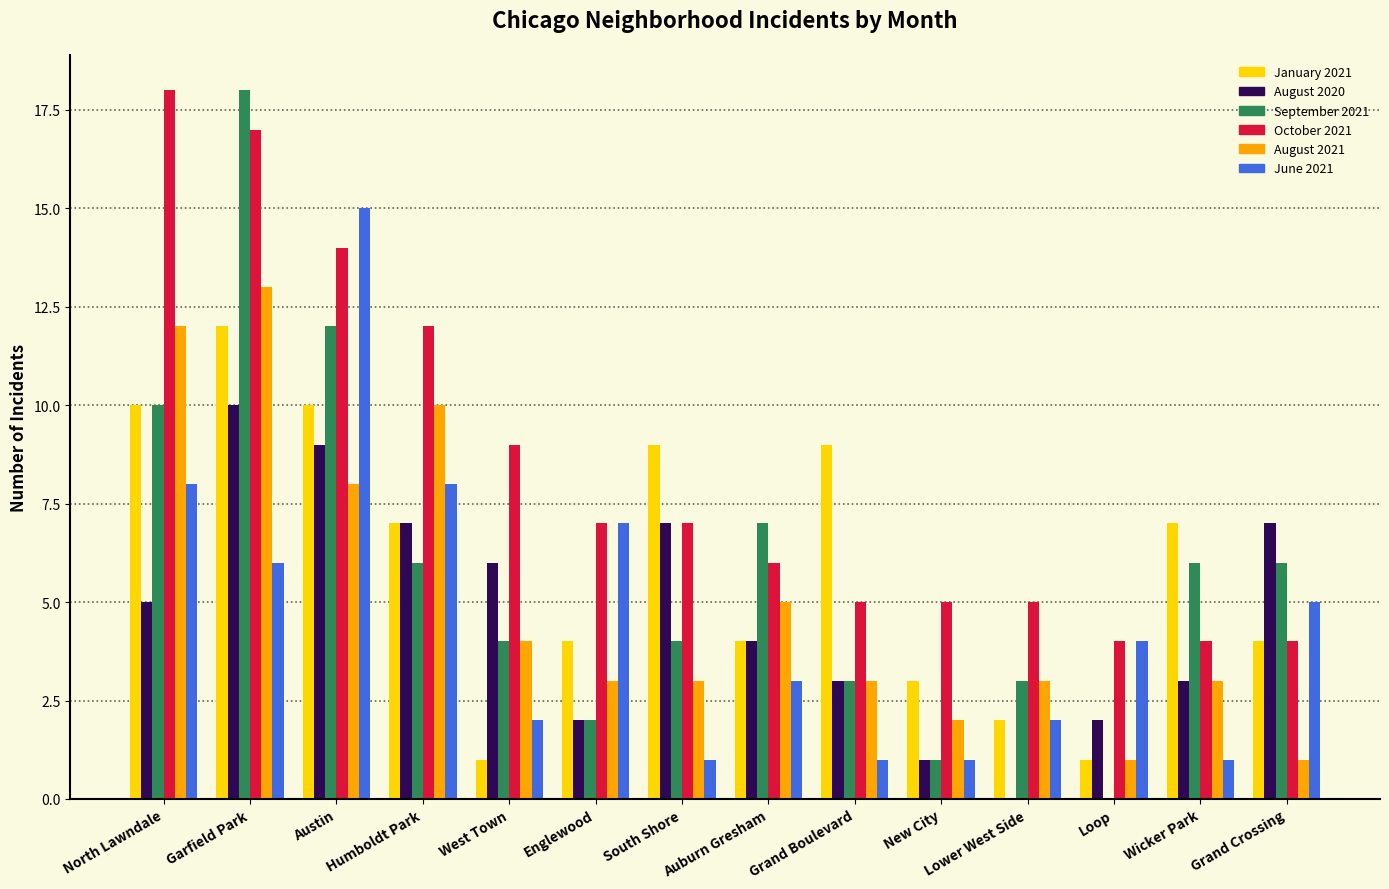

The January 2021 series shows 10 at North Lawndale. True or false?

True